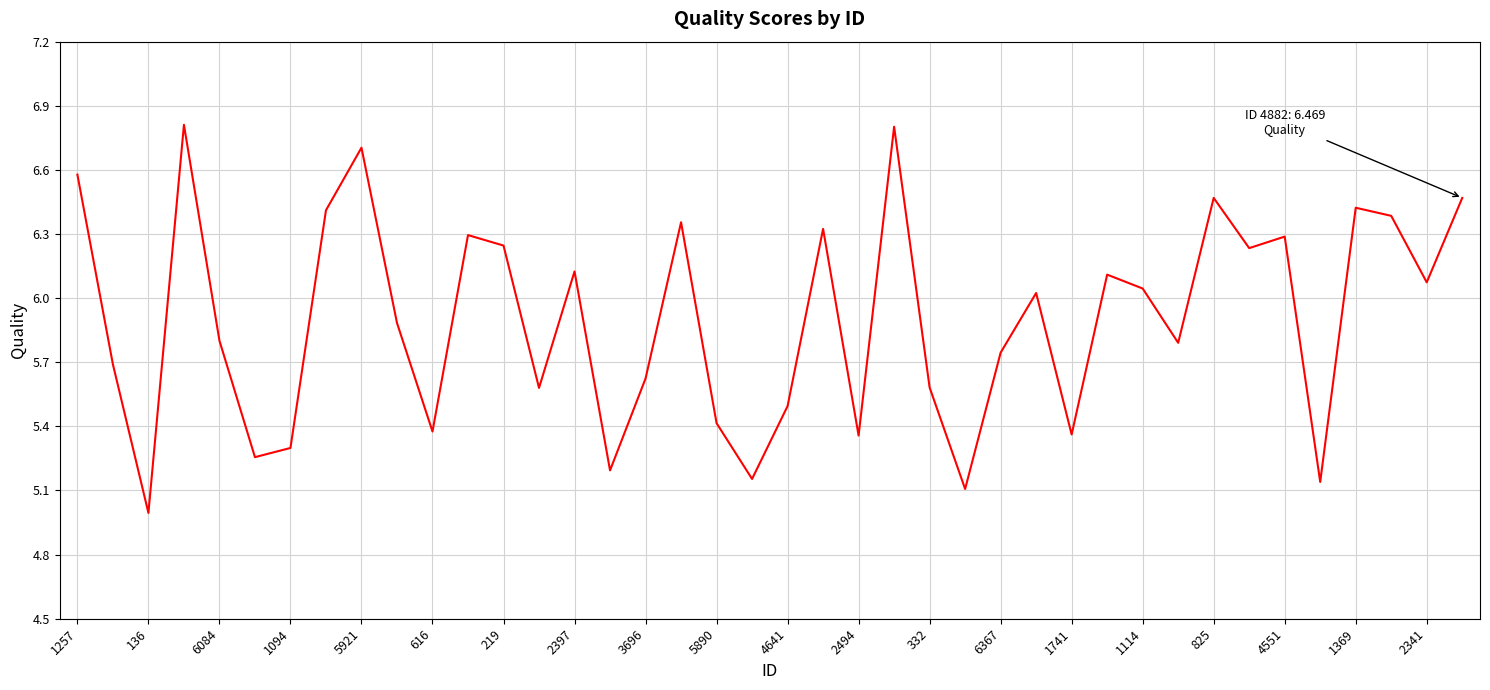

What is the greatest value displayed?

6.8